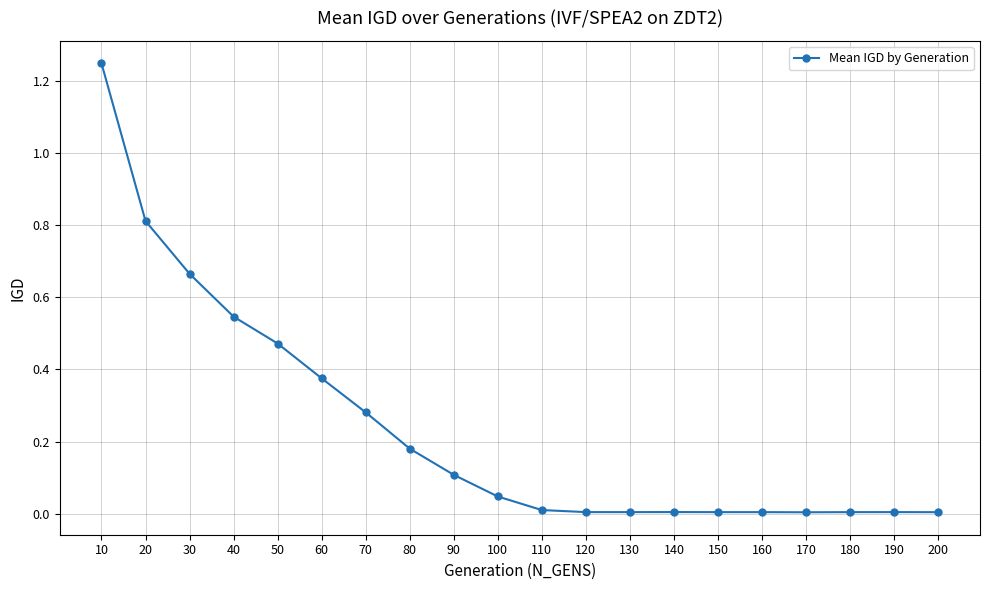

The value at 140 is 0.0. True or false?

True